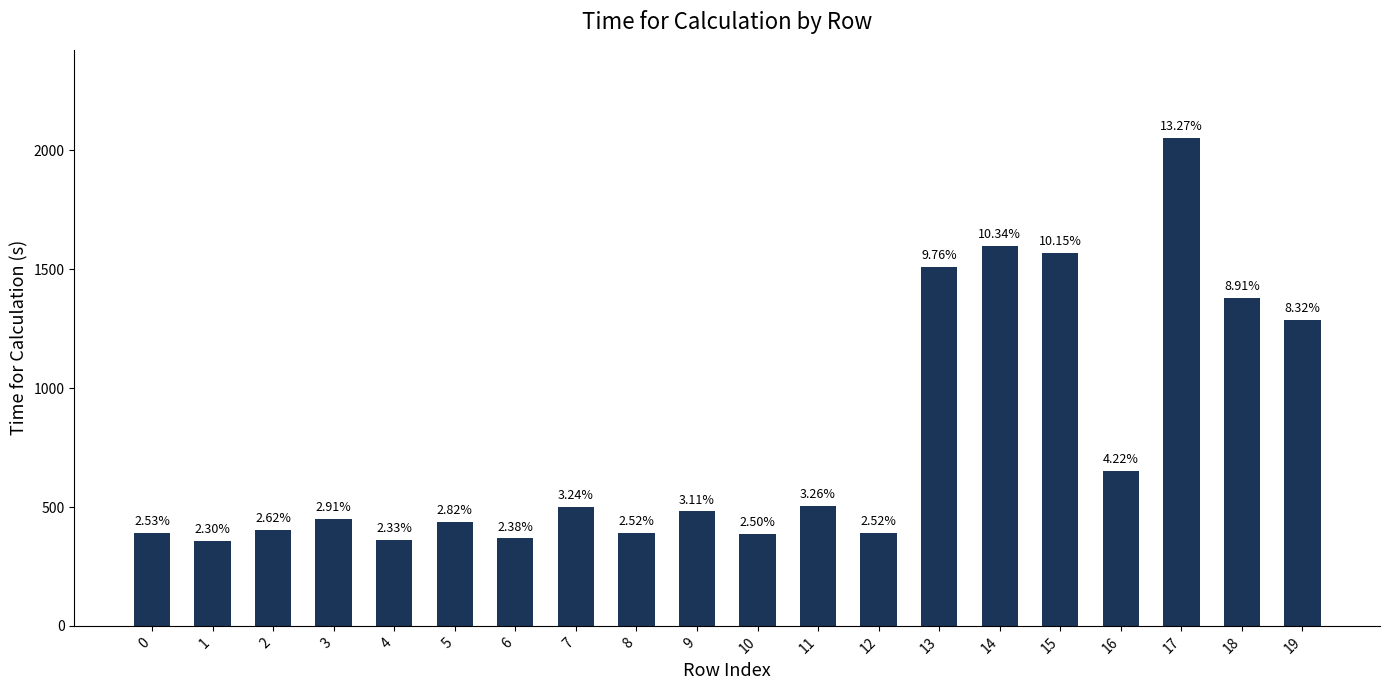

List the labels in order of value, smallest first.

1, 4, 6, 10, 8, 12, 0, 2, 5, 3, 9, 7, 11, 16, 19, 18, 13, 15, 14, 17